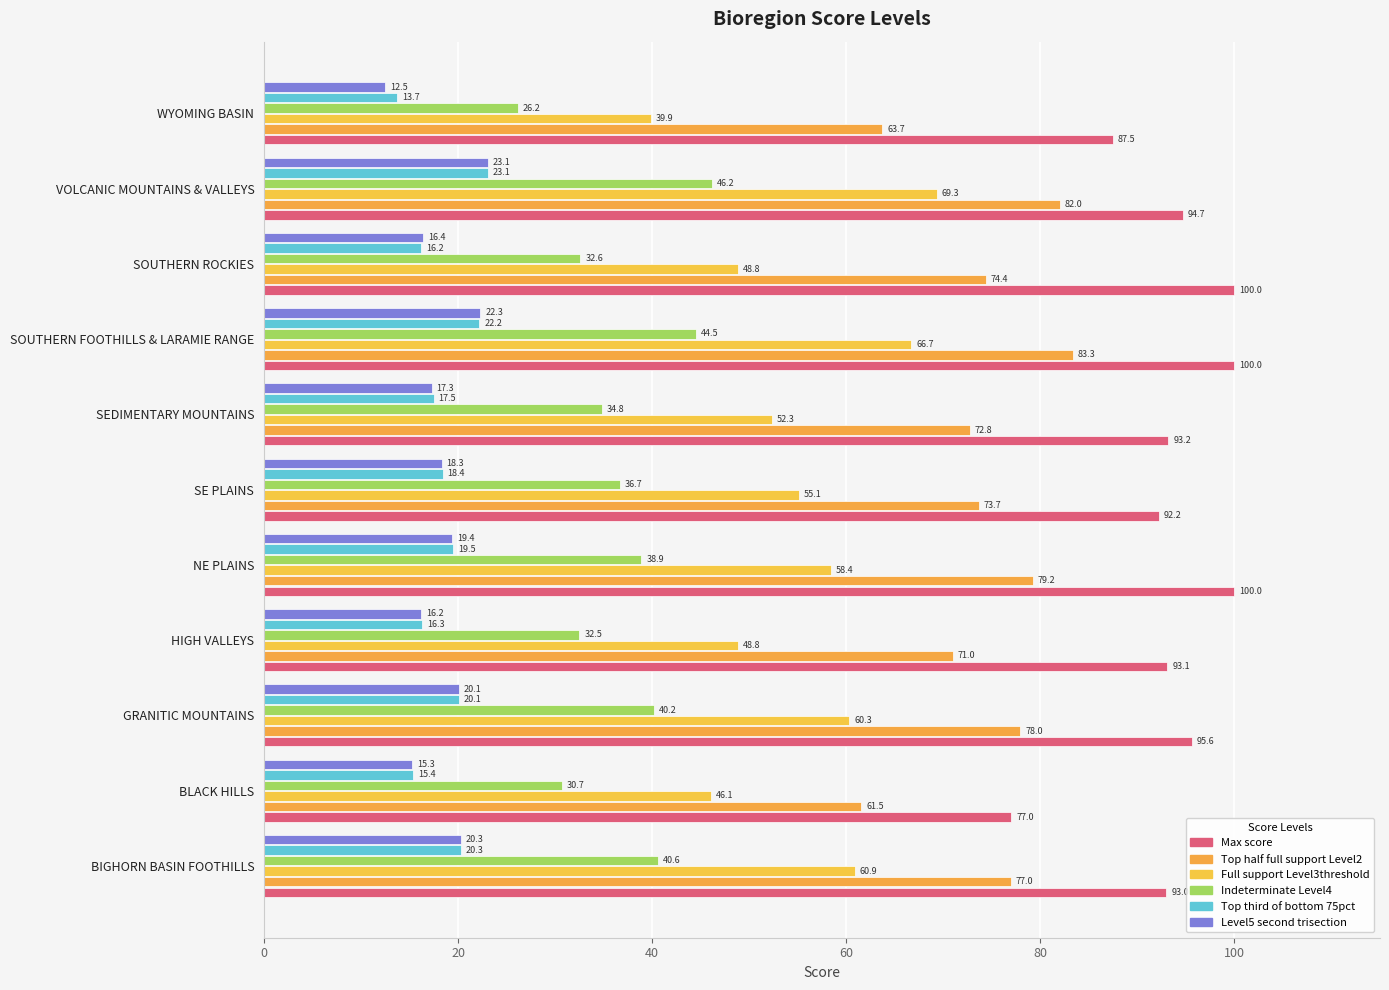

How many distinct data groups are displayed?

6